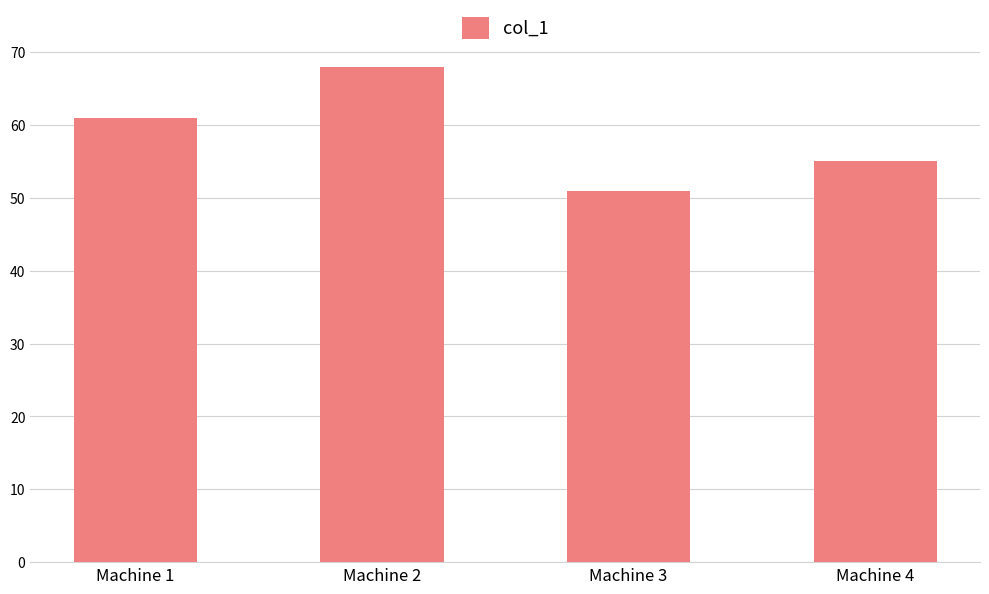

What is the value of the 4th bar from the left?

55